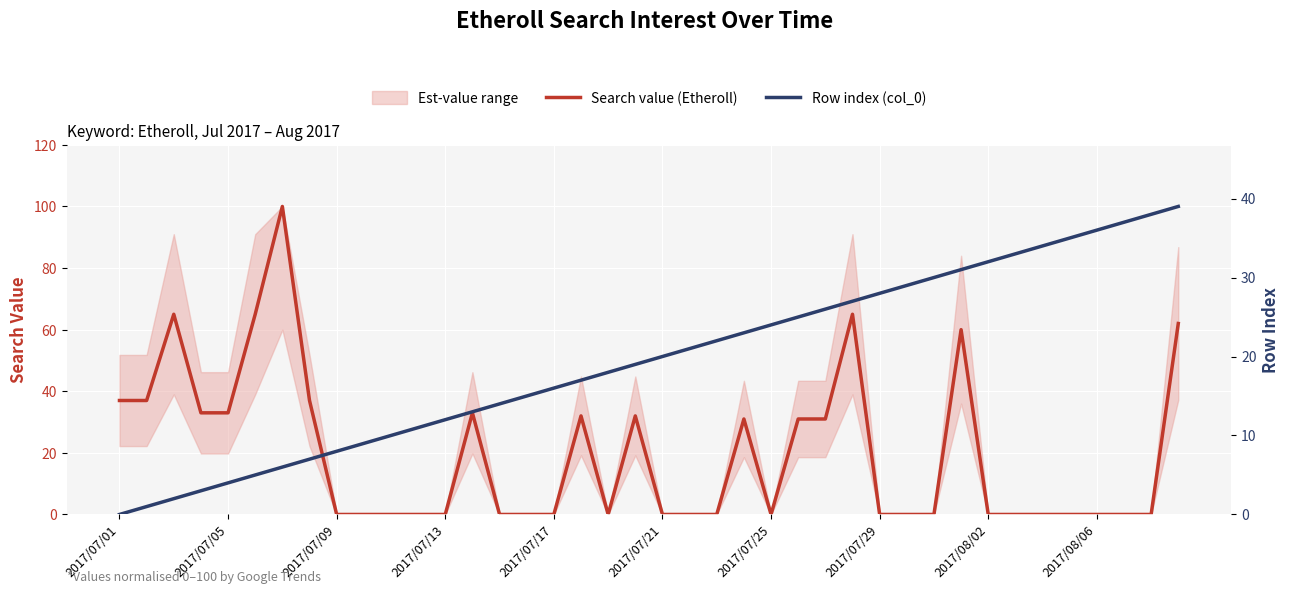

Is it true that Search value (Etheroll) equals 0 at 2017/07/25?

True